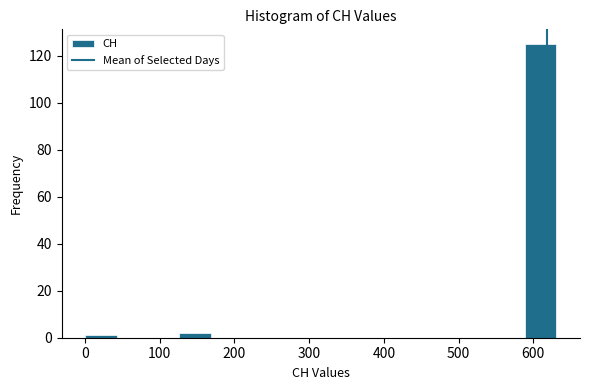

What is the height of the bar covering 130 to 170 on the x-axis? Neither the bar edges nor the heights are printed on the chart, so give them approximately, as read against the axes.

2